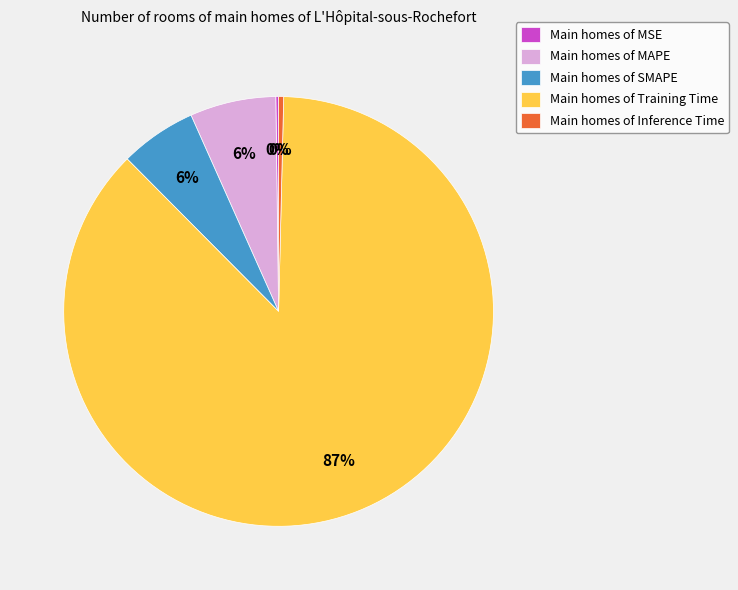

Does Main homes of Inference Time account for over 50% of the chart?

No